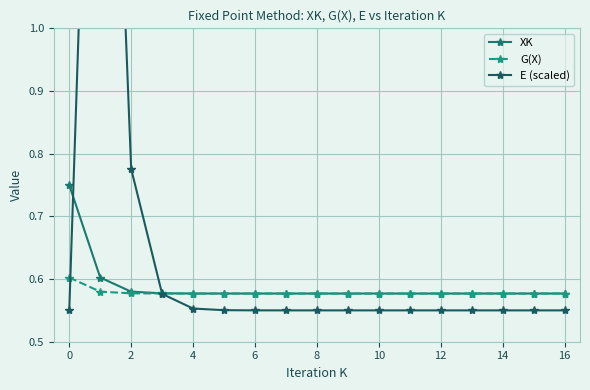

In E (scaled), how many points are higher than both neighbors (excluding endpoints)?

1